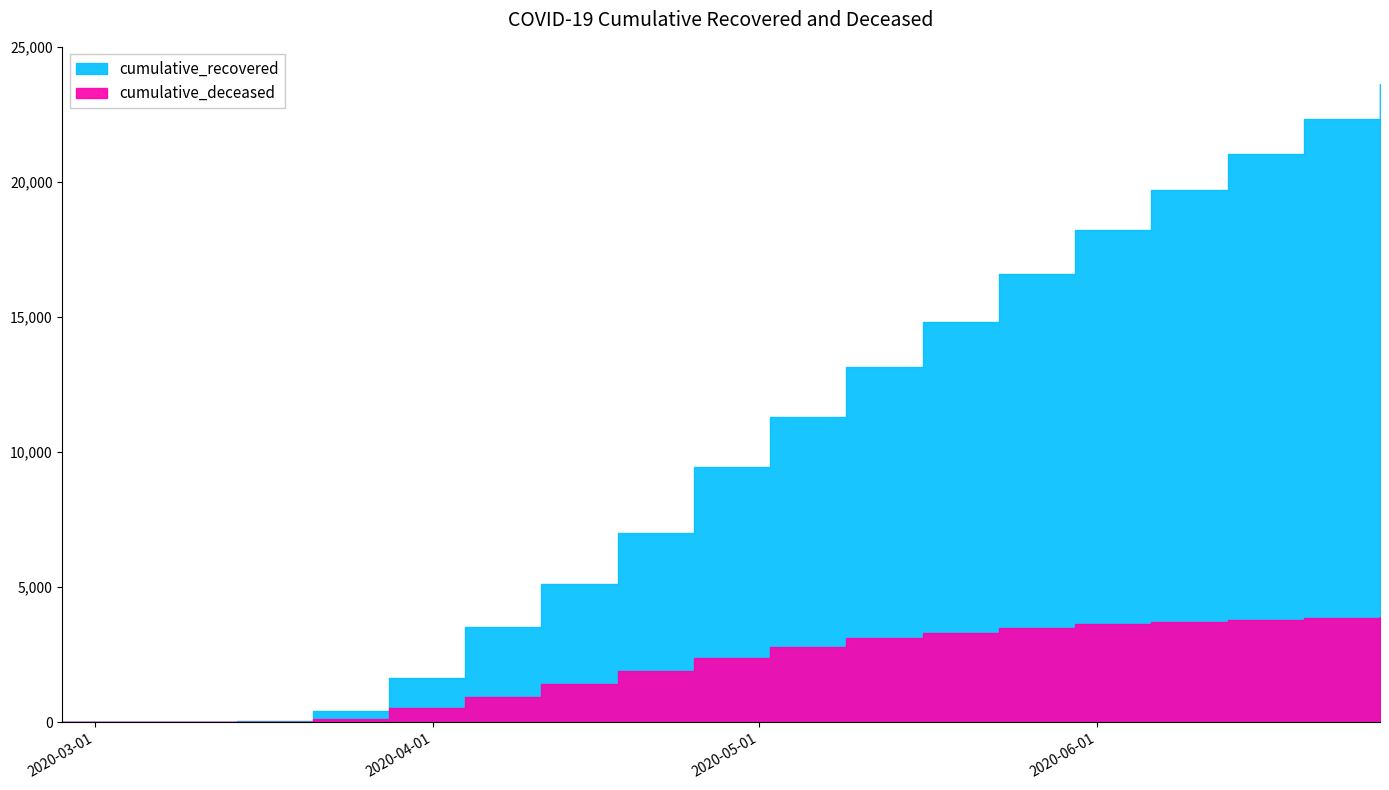

True or false: cumulative_recovered has a value of 424 at 2020-03-21.

True